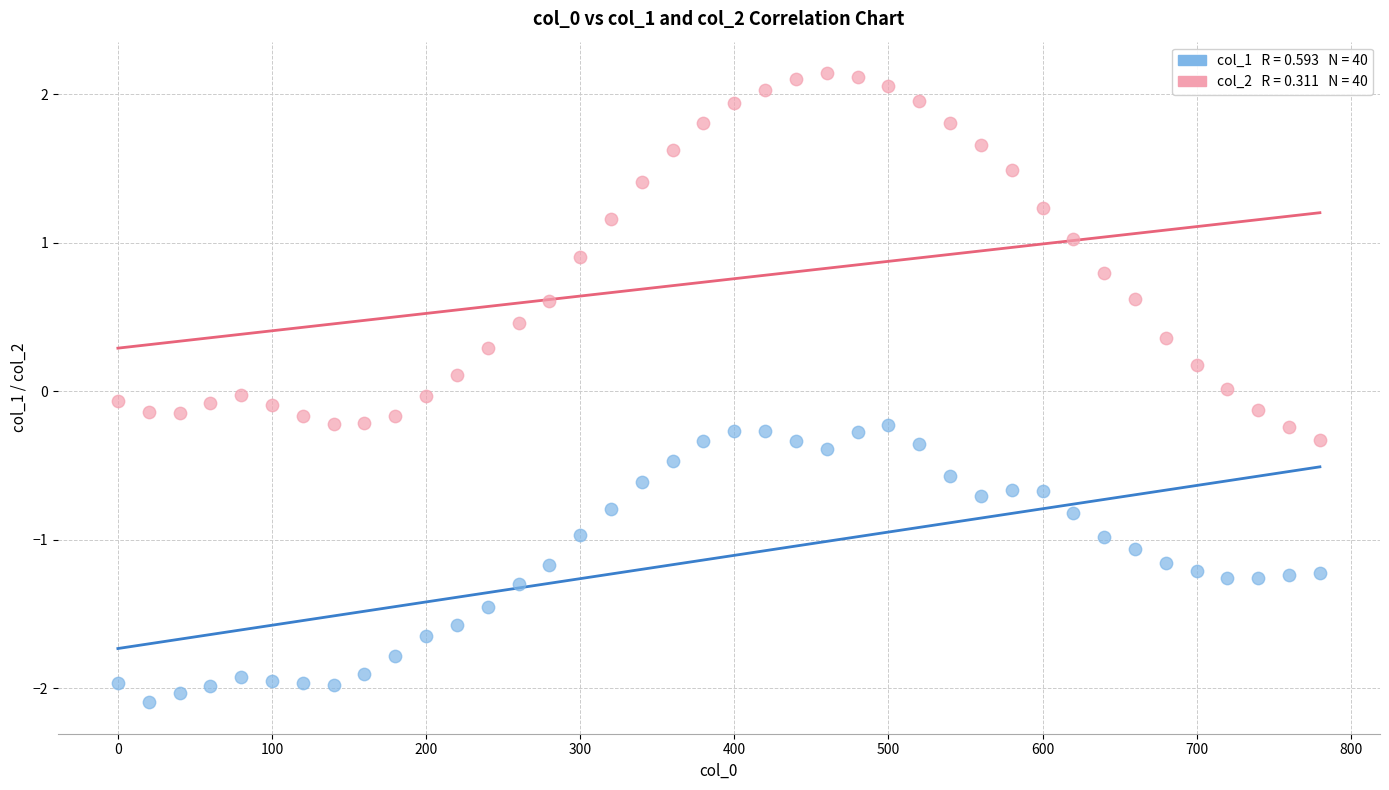

Across all data points, what is the range of X values (max minus min)?

780.0